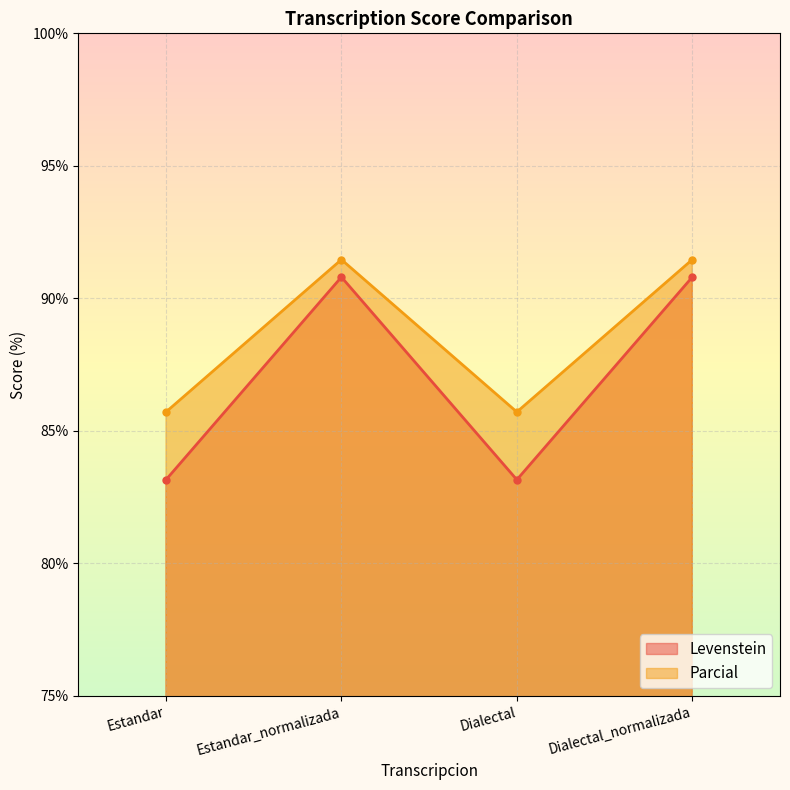

Rank the series by their maximum value, from highest to lowest.

Parcial, Levenstein